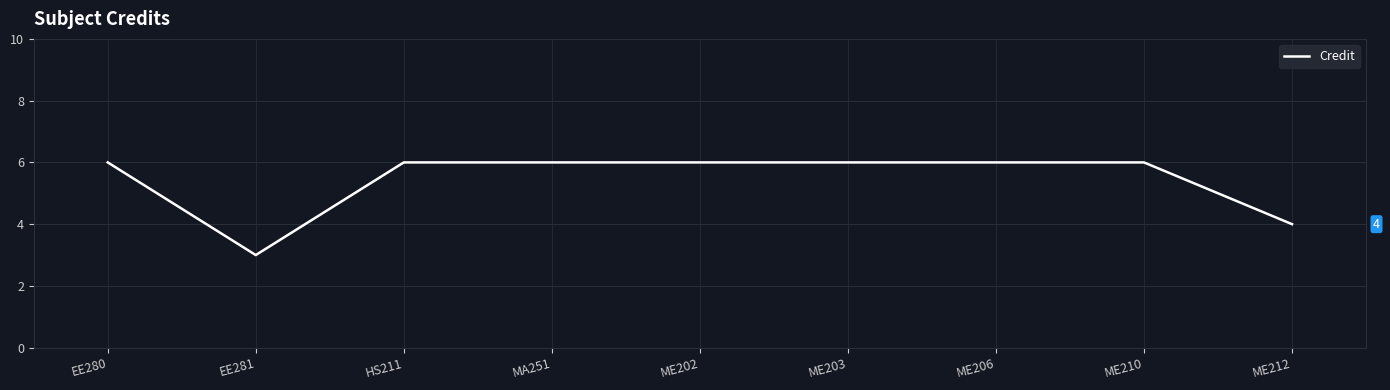

What is the change in value from EE281 to HS211?

+3